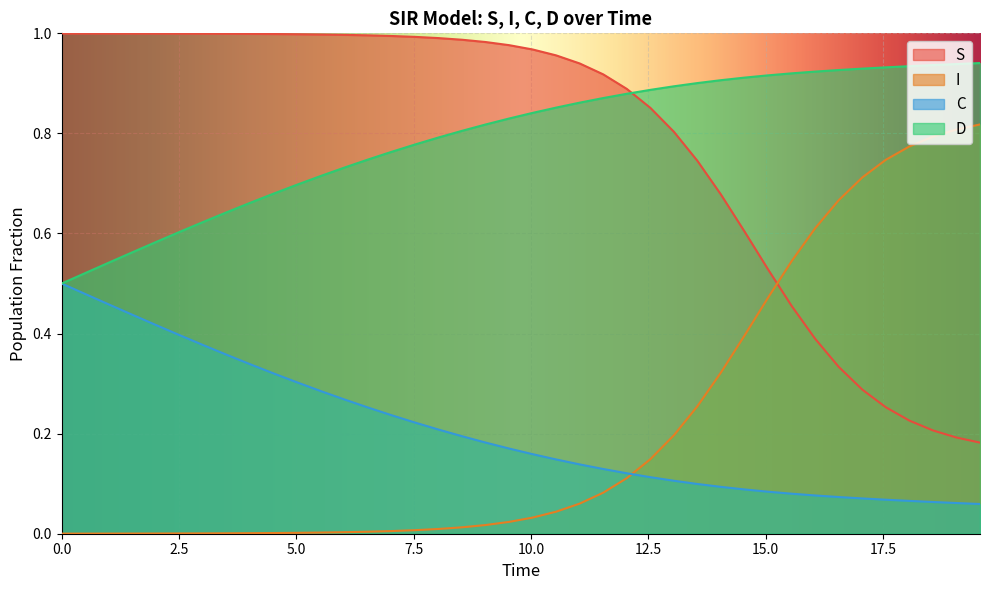

List the series in order of their peak value, lowest first.

C, I, D, S